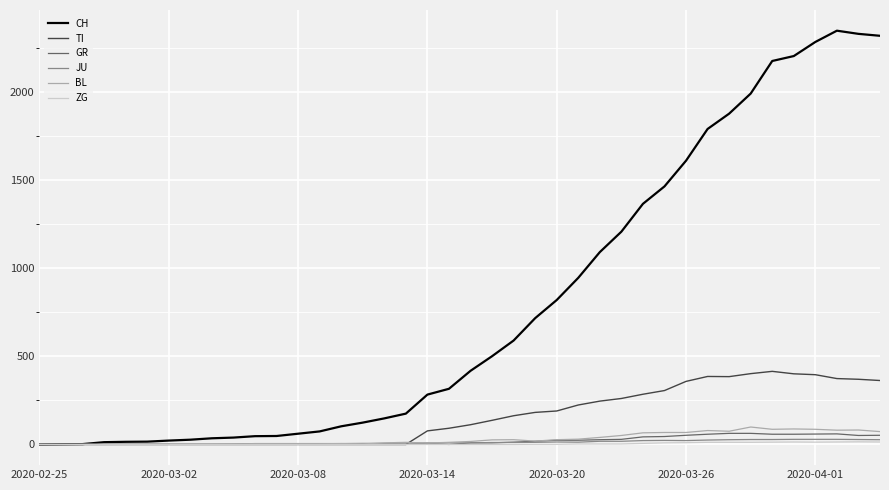

Which series has the largest range (max minus min)?

CH